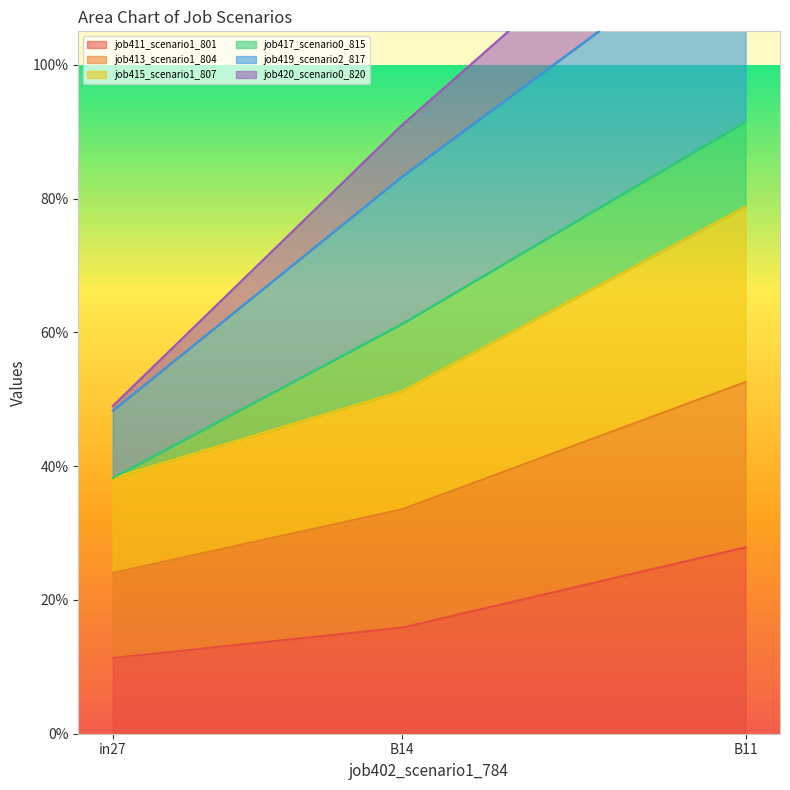

At how many categories does at least one series exceed 0?

3